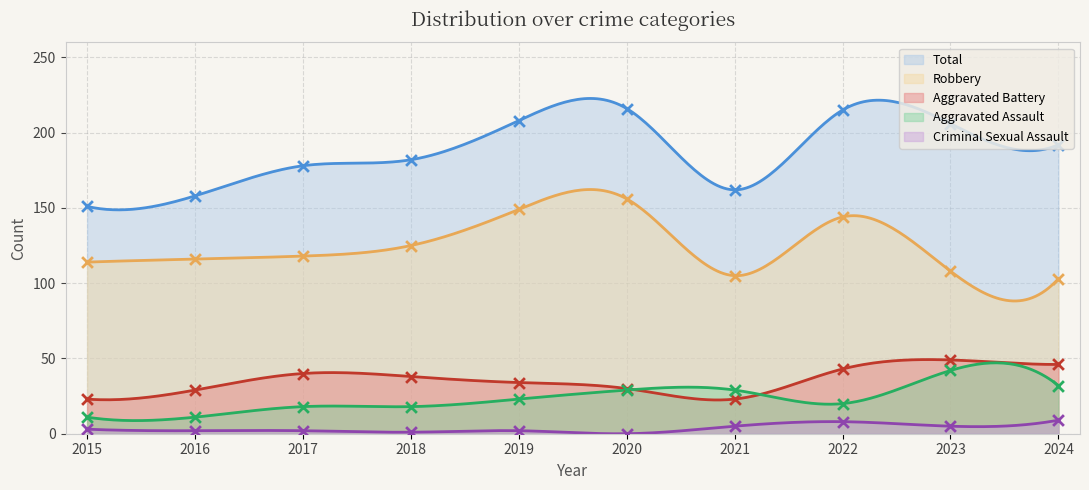

Which series contains the highest Y value?

Total